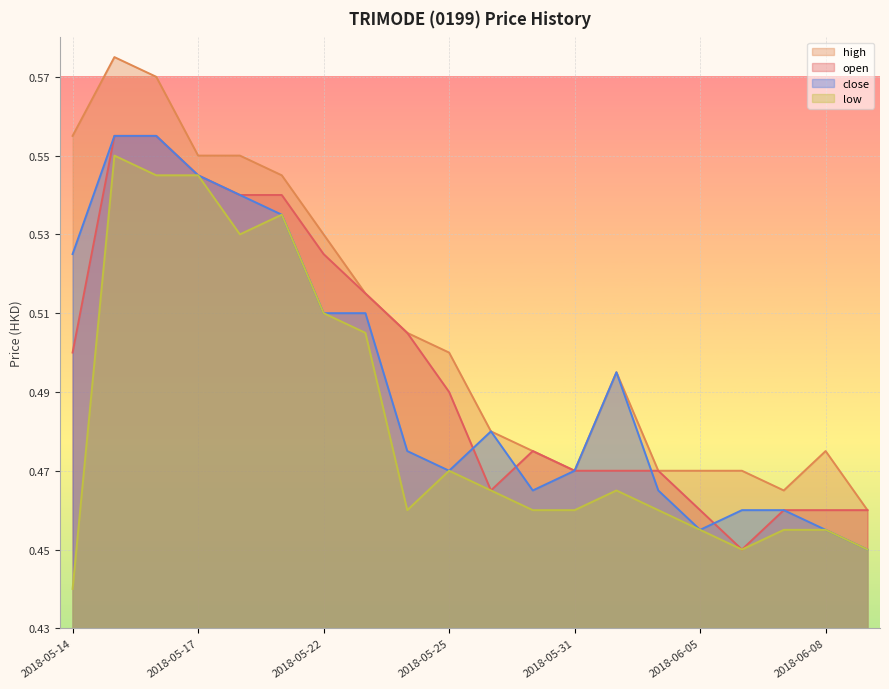

Which has a higher value, 2018-05-18 or 2018-05-30?

2018-05-18